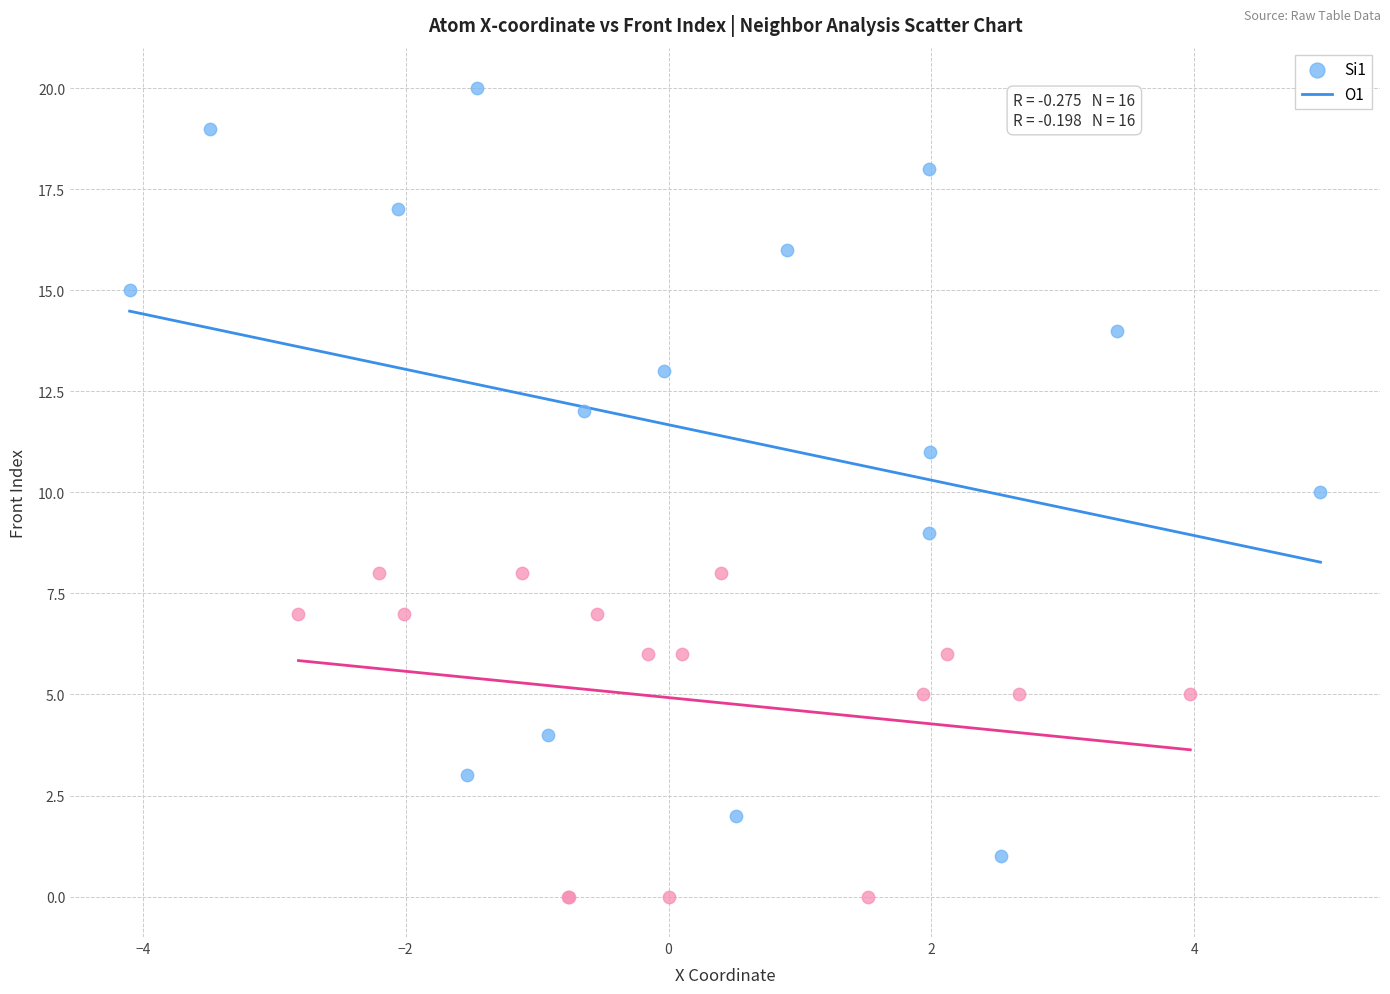

Which series contains the lowest Y value?

O1